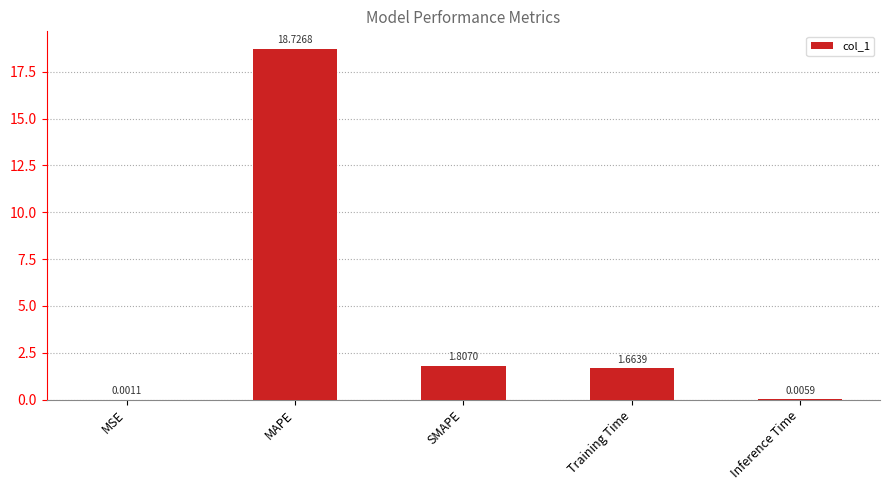

The chart shows a value of 10.1 at MAPE. True or false?

False